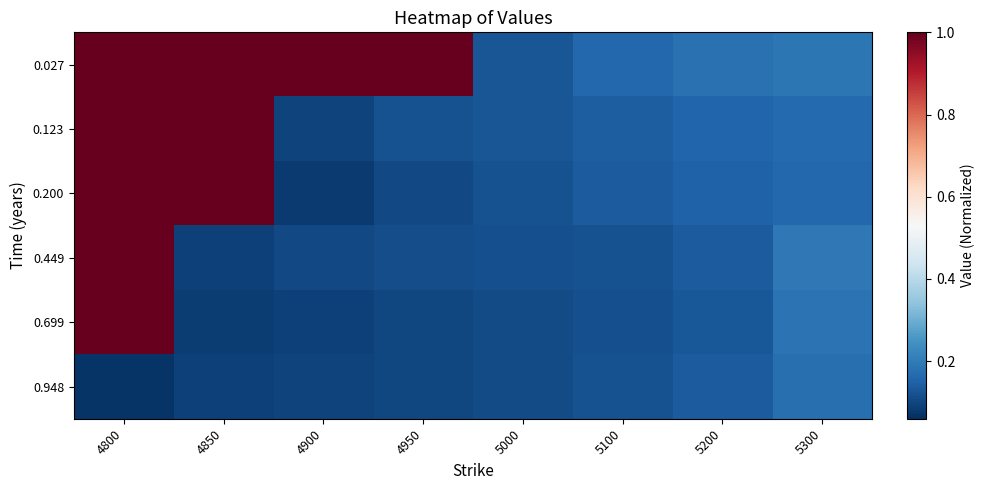

What is the greatest value displayed?

1.0